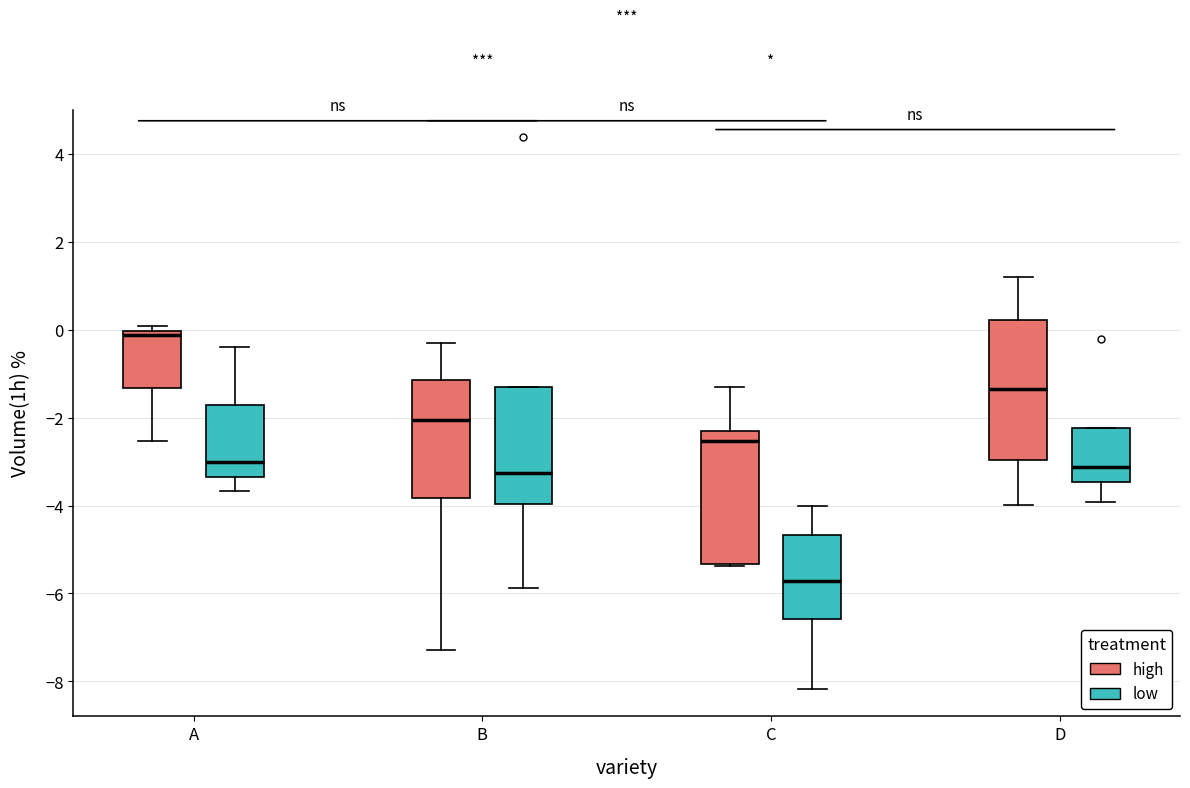

Where is the lower edge of the box for C (low) on the y-axis? The values are not printed on the chart, so give them approximately, as read against the axis.

-6.6